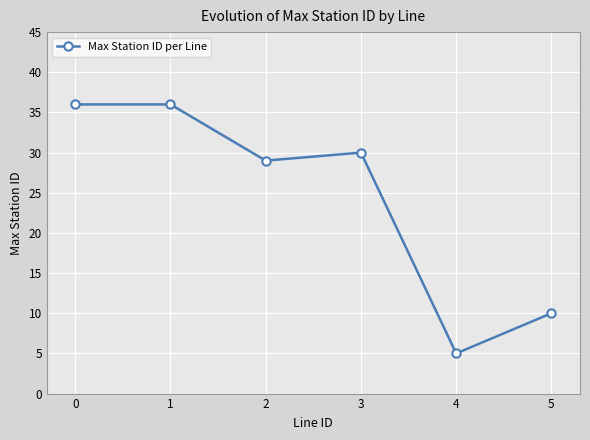

How many interior local valleys (lower than both neighbors) does the data have?

2